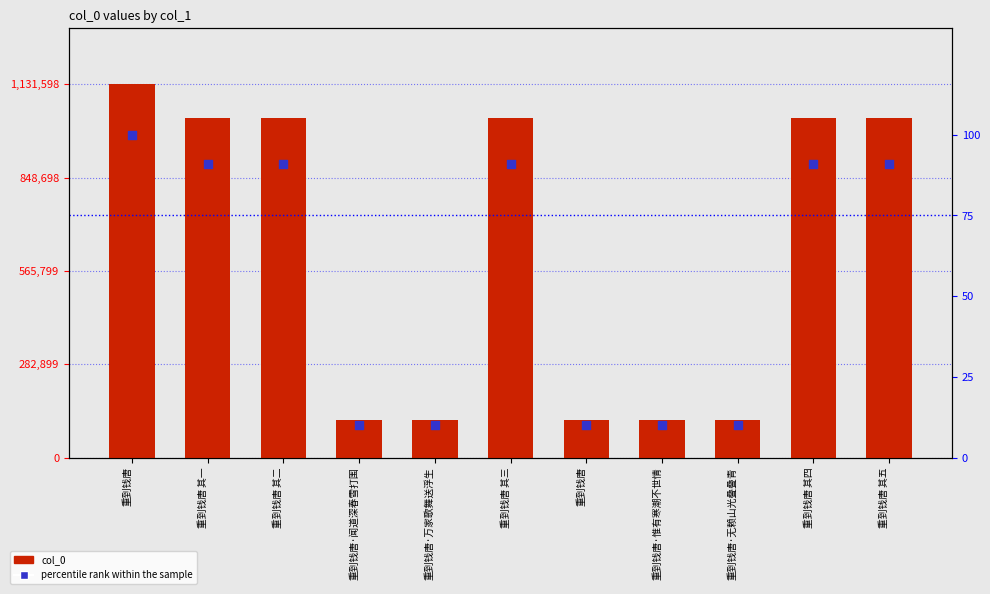

Which series contains the highest Y value?

col_0